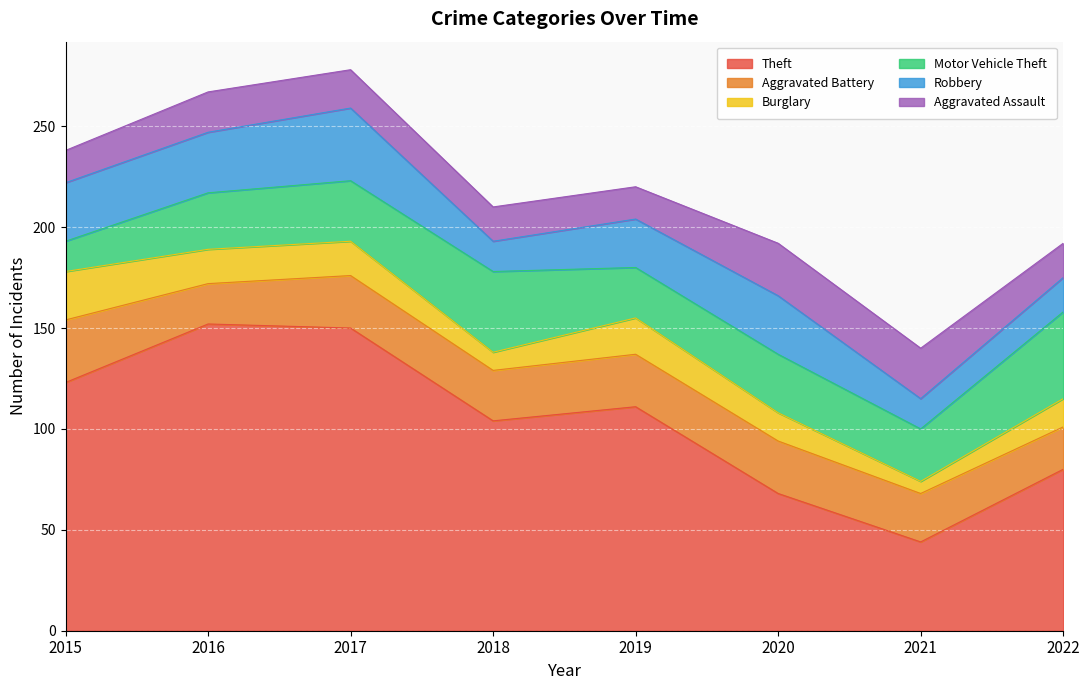

Read the Aggravated Assault value at 2022.

17